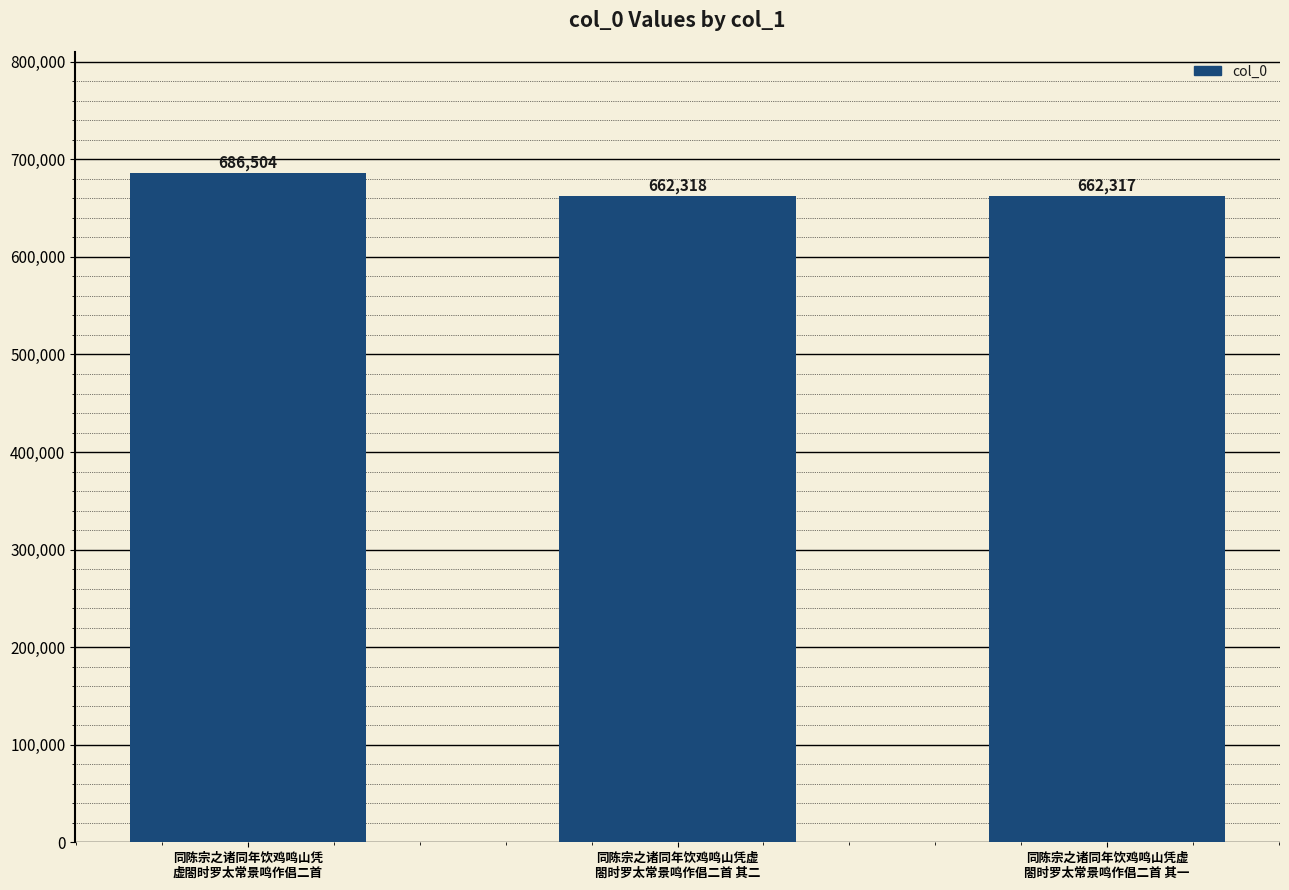

True or false: the data shows 662317 at 同陈宗之诸同年饮鸡鸣山凭虚
閤时罗太常景鸣作倡二首 其一.

True